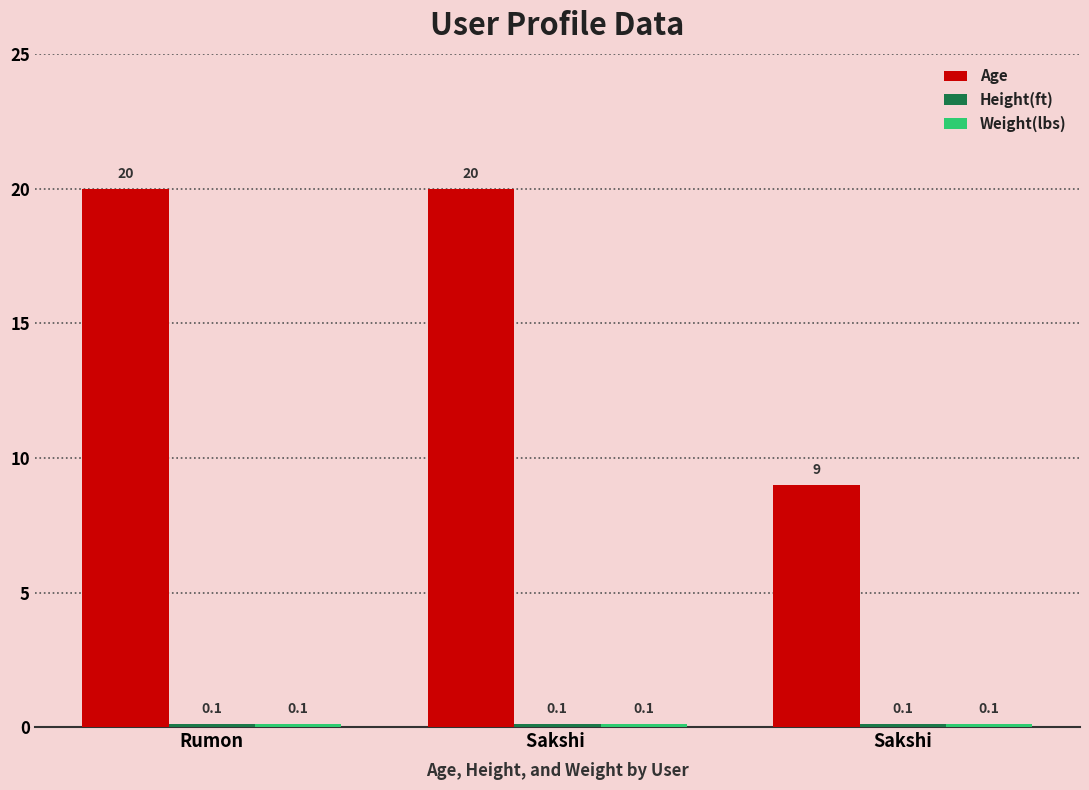

Count the number of data series in this chart.

3